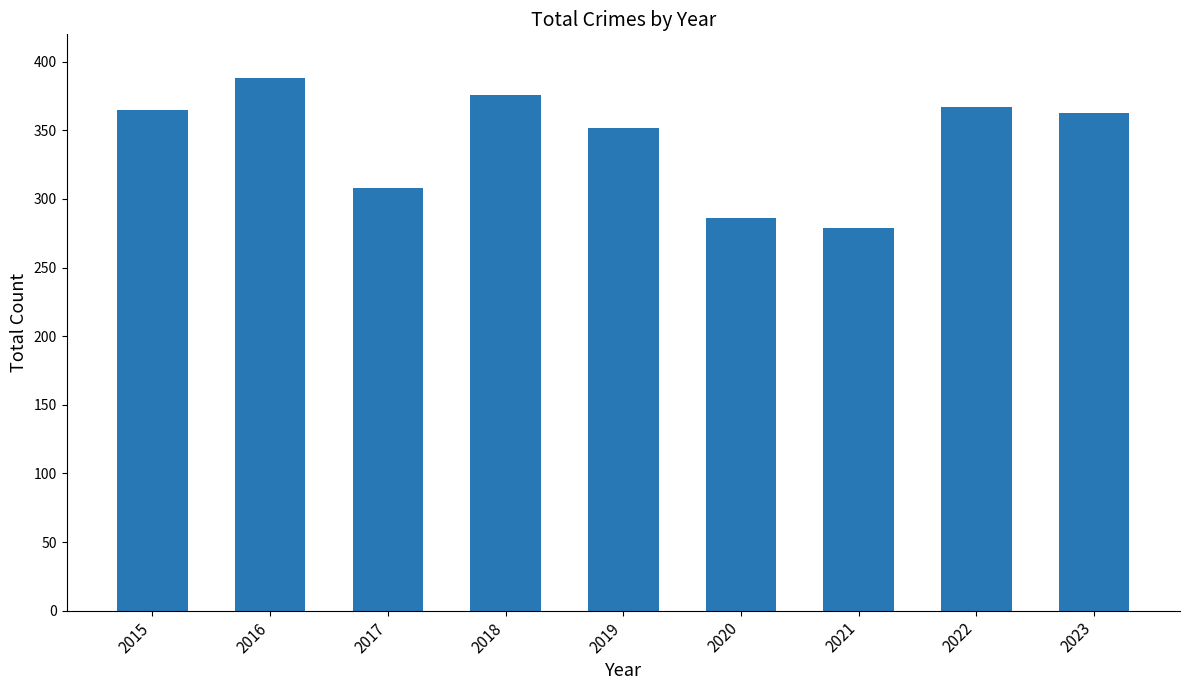

What is the minimum value shown in the chart?

279